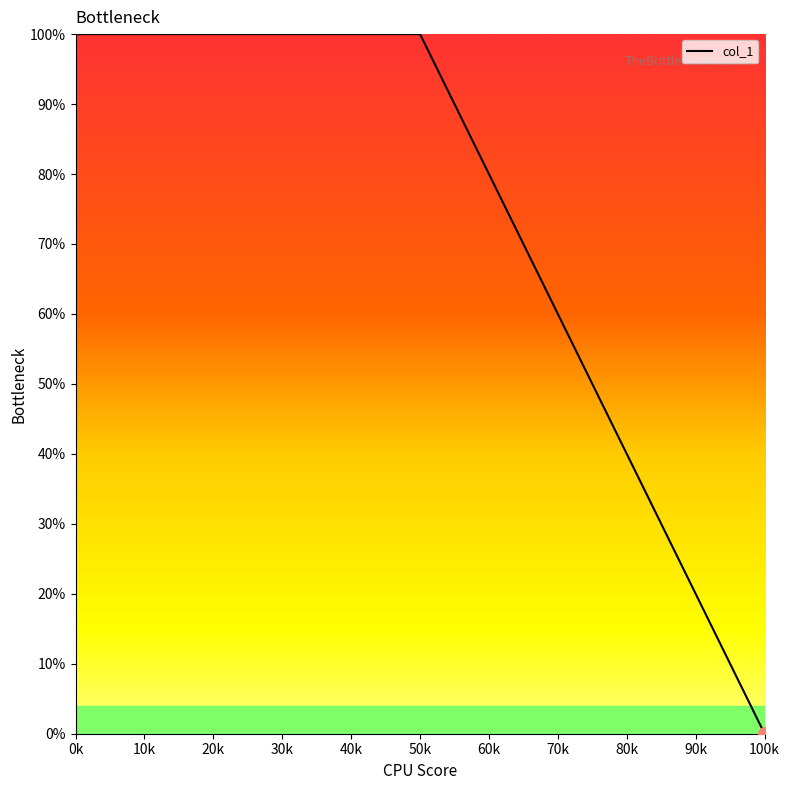

Is it true that the value at 50k is 139?

False